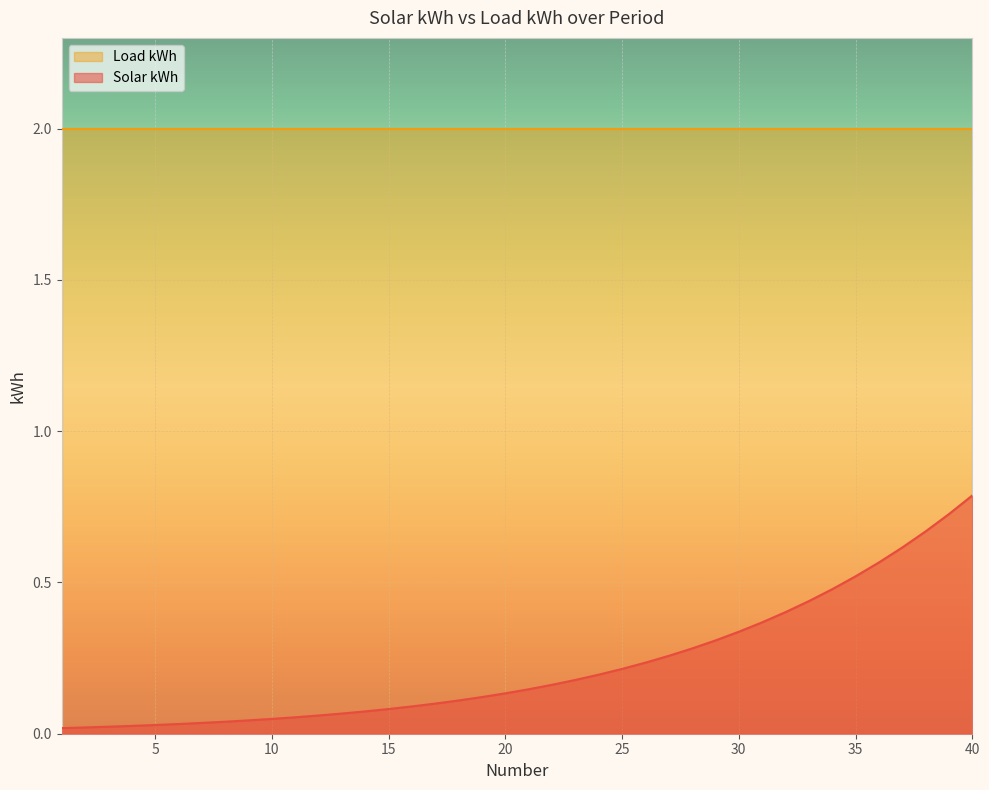

Does the chart display data point markers on the line(s)?

No